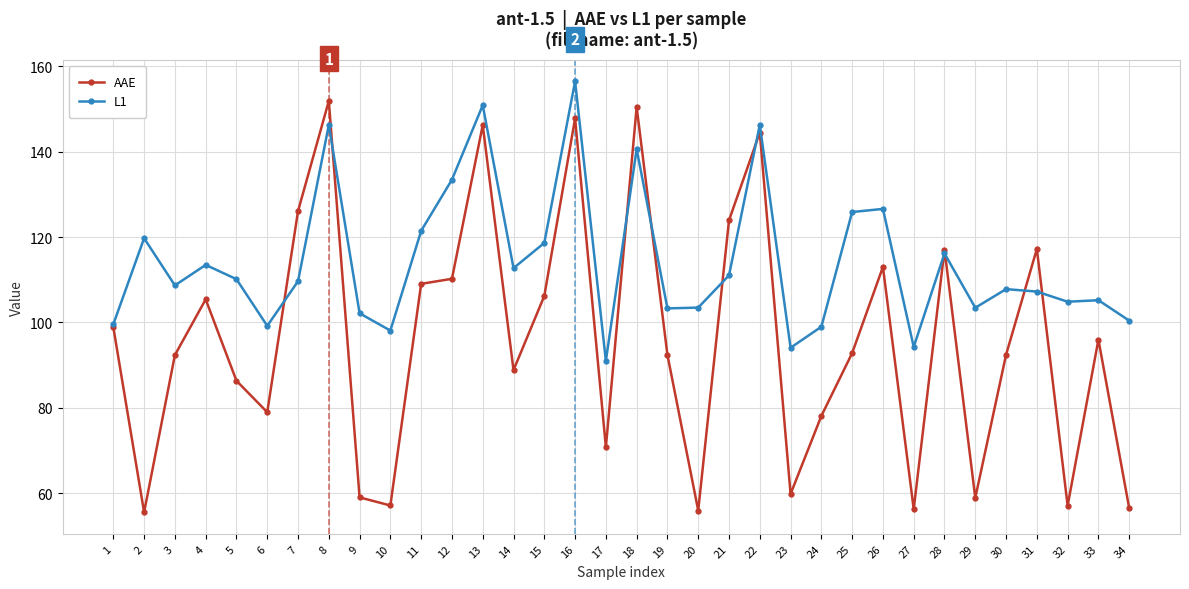

At which label does L1 first exceed 109?

2